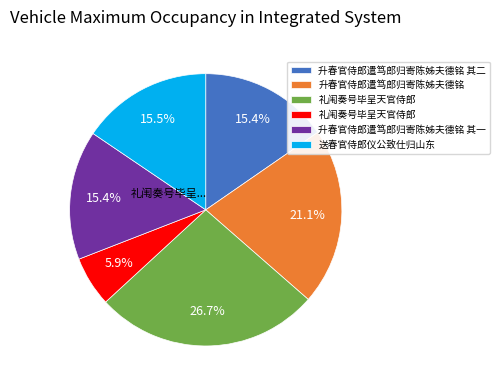

Does any single category account for the majority?

No